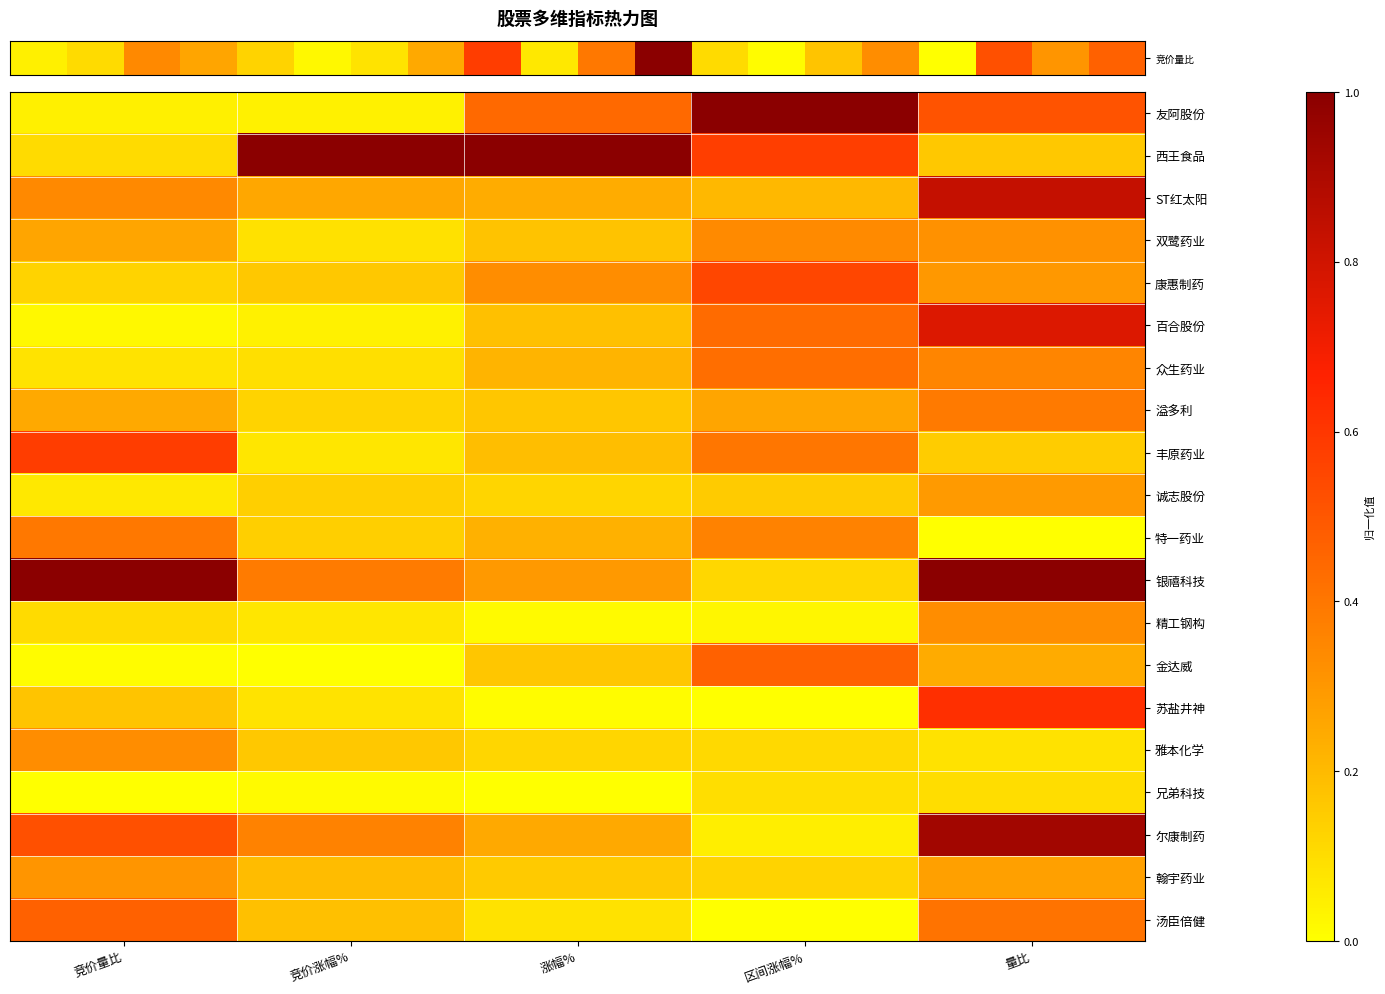

What is the spread (max minus min) of values at 涨幅%?

1.0